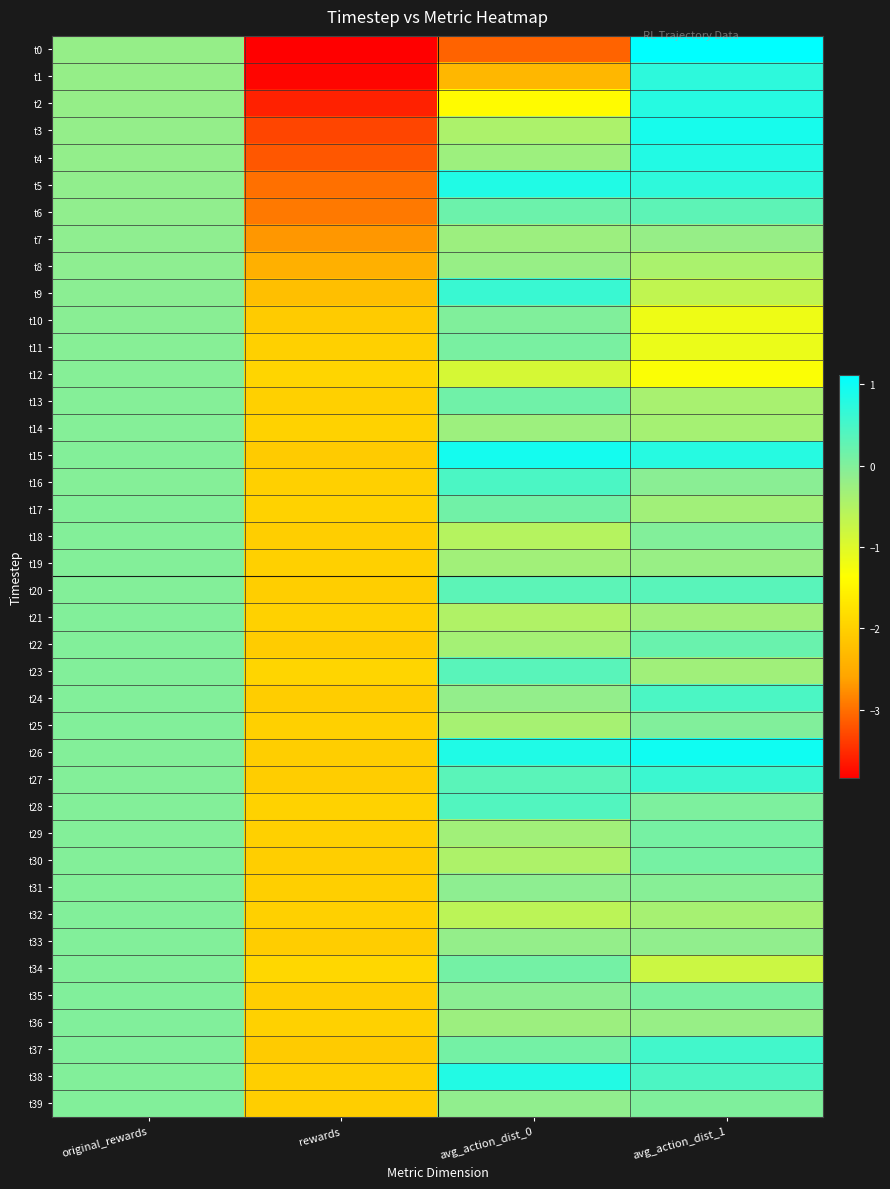

What is the total value across all series at avg_action_dist_0?

-6.9